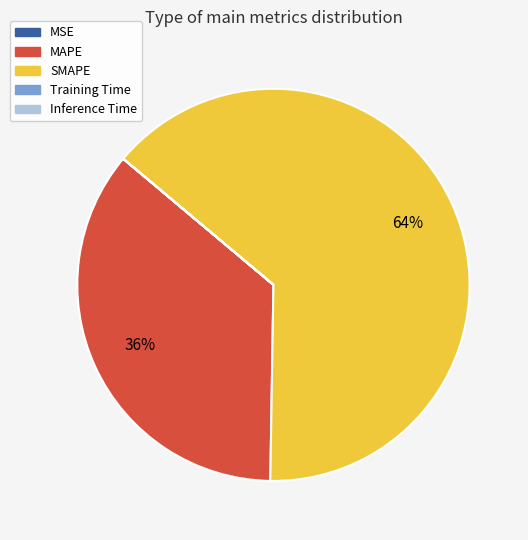

To the nearest percent, what is the difference between the largest and smallest slice percentages?

64%